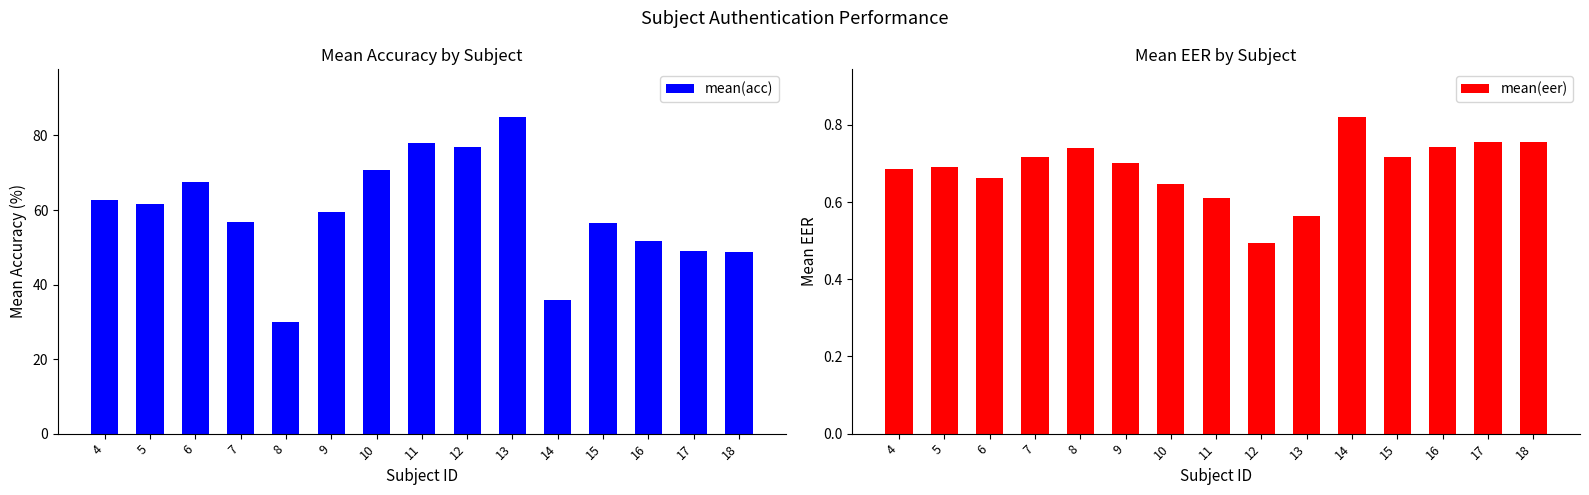

Is the value of mean(eer) at 13 greater than the value of mean(acc) at 11?

No